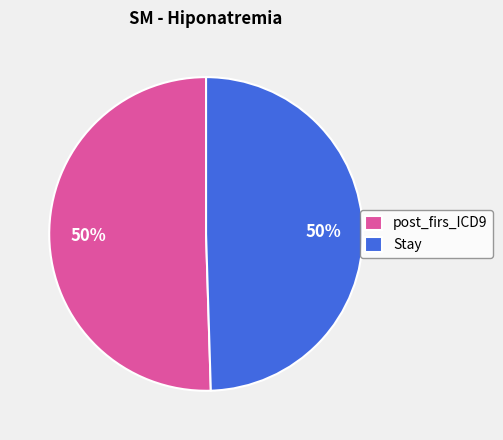

Count the number of slices in the pie.

2